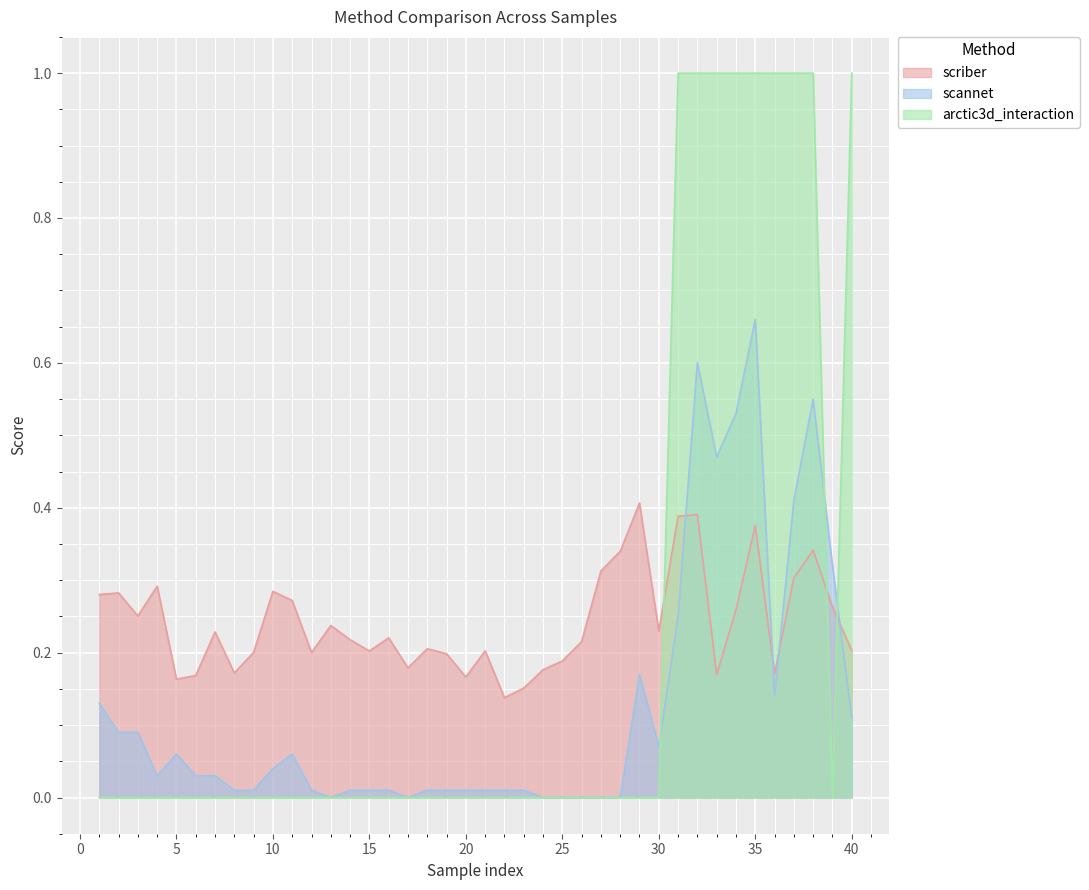

Reading left to right, transcribe all the data shown in this chart.

scriber: 0.3	0.3	0.3	0.3	0.2	0.2	0.2	0.2	0.2	0.3	0.3	0.2	0.2	0.2	0.2	0.2	0.2	0.2	0.2	0.2	0.2	0.1	0.2	0.2	0.2	0.2	0.3	0.3	0.4	0.2	0.4	0.4	0.2	0.3	0.4	0.2	0.3	0.3	0.3	0.2
scannet: 0.1	0.1	0.1	0.0	0.1	0.0	0.0	0.0	0.0	0.0	0.1	0.0	0.0	0.0	0.0	0.0	0.0	0.0	0.0	0.0	0.0	0.0	0.0	0.0	0.0	0.0	0.0	0.0	0.2	0.1	0.2	0.6	0.5	0.5	0.7	0.1	0.4	0.6	0.3	0.1
arctic3d_interaction: 0.0	0.0	0.0	0.0	0.0	0.0	0.0	0.0	0.0	0.0	0.0	0.0	0.0	0.0	0.0	0.0	0.0	0.0	0.0	0.0	0.0	0.0	0.0	0.0	0.0	0.0	0.0	0.0	0.0	0.0	1.0	1.0	1.0	1.0	1.0	1.0	1.0	1.0	0.0	1.0